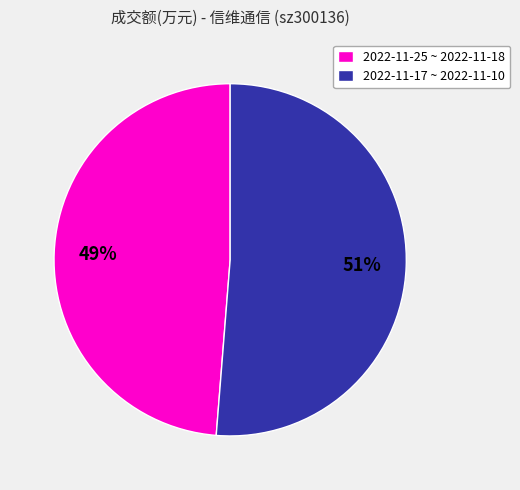

Is the sum of 2022-11-17 ~ 2022-11-10 and 2022-11-25 ~ 2022-11-18 greater than half?

Yes